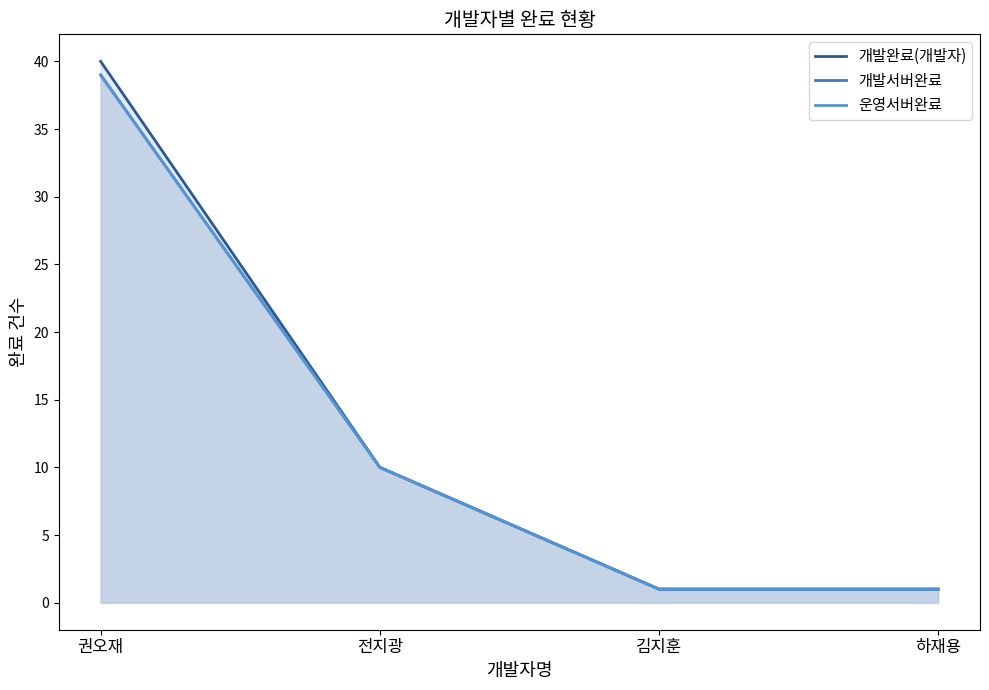

At which label is 개발완료(개발자) closest to 20?

전지광